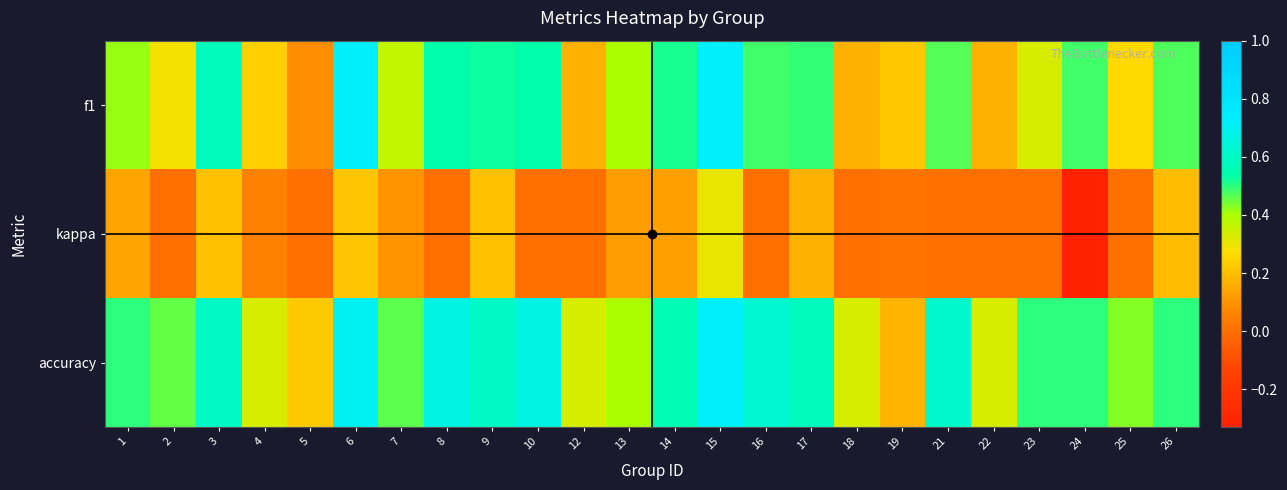

At which category is the sum across all series the highest?

15